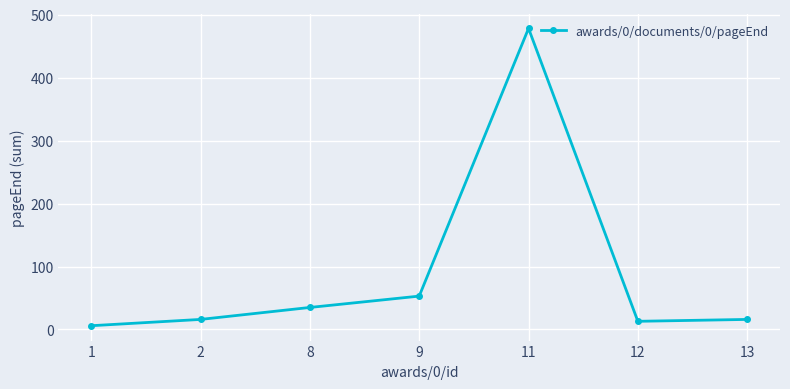

What is the value of the 4th point from the left?

53